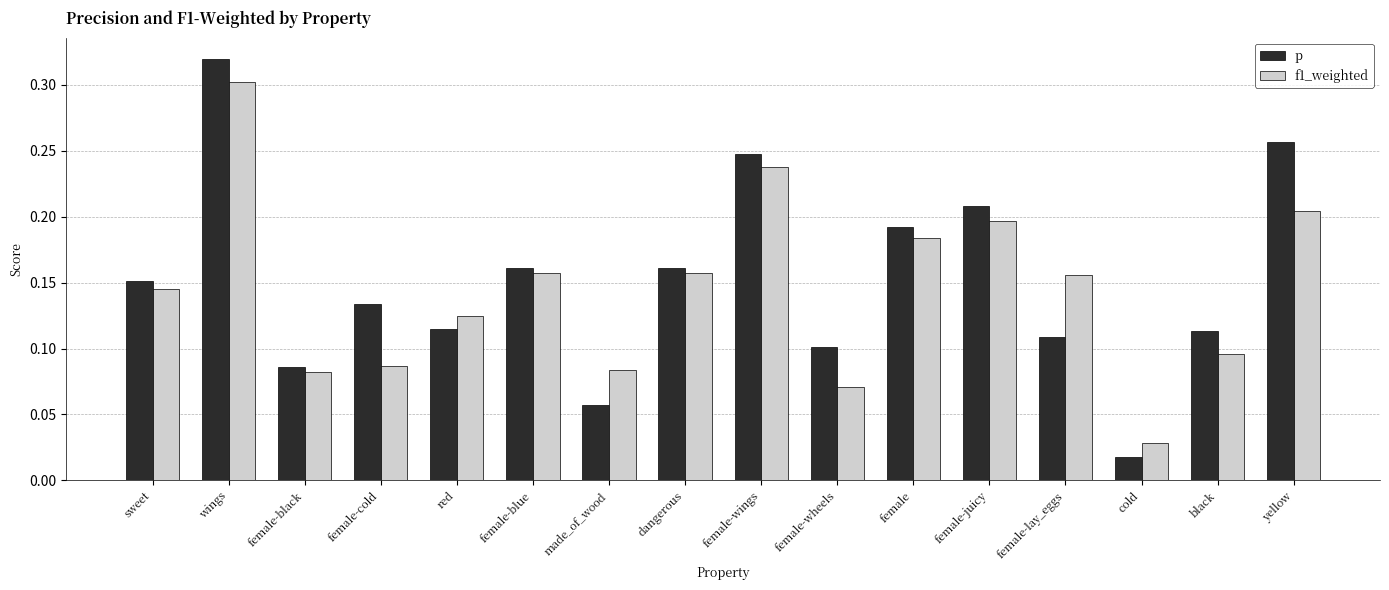

List the series in order of their peak value, lowest first.

f1_weighted, p